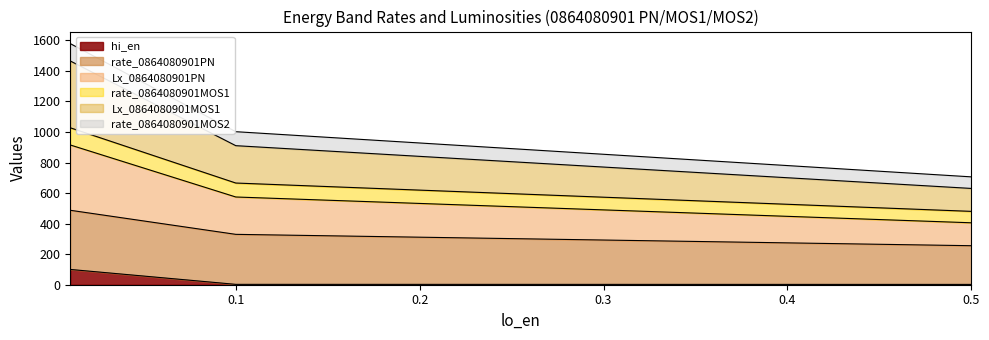

What is the highest value of the hi_en series?

100.0